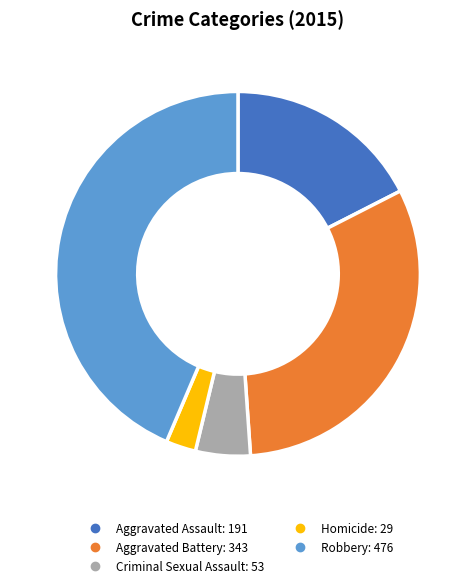

How many segments does this pie chart have?

5